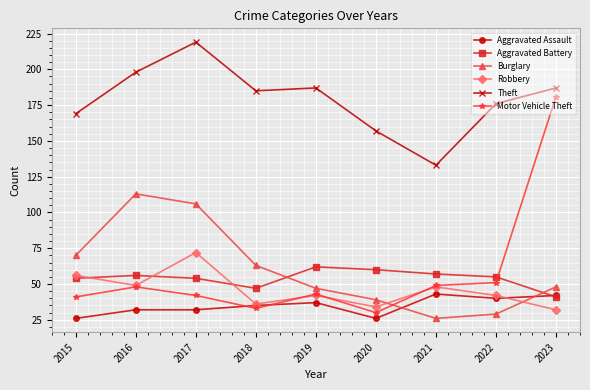

Is the value of Motor Vehicle Theft at 2019 greater than the value of Aggravated Assault at 2015?

Yes